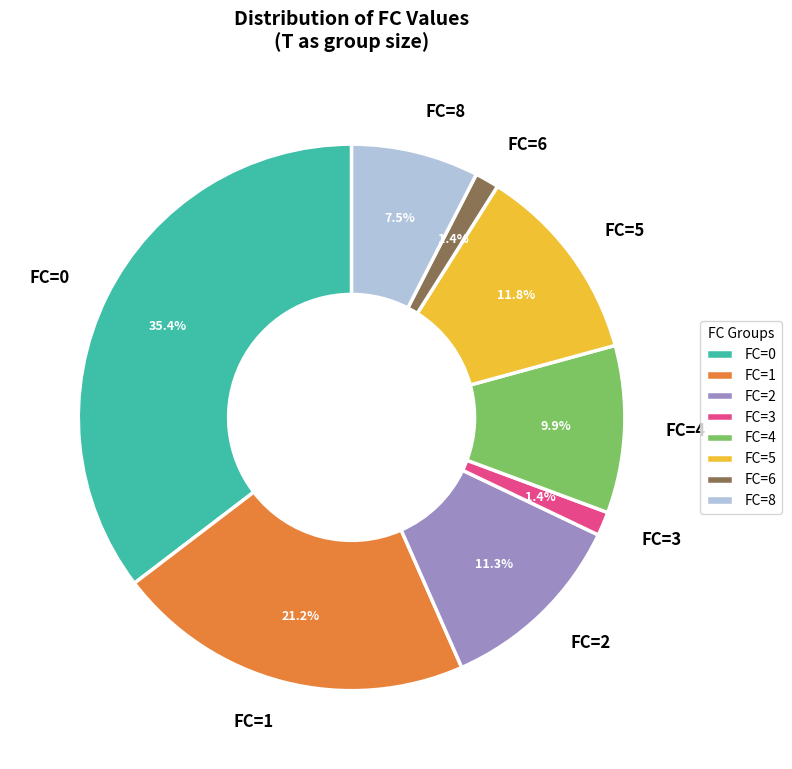

Between FC=1 and FC=5, which is larger?

FC=1